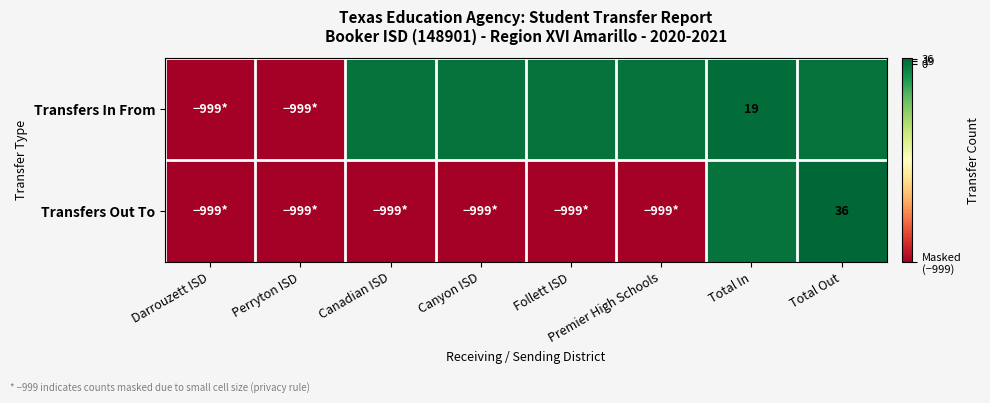

At which category is the sum across all series the highest?

Total Out